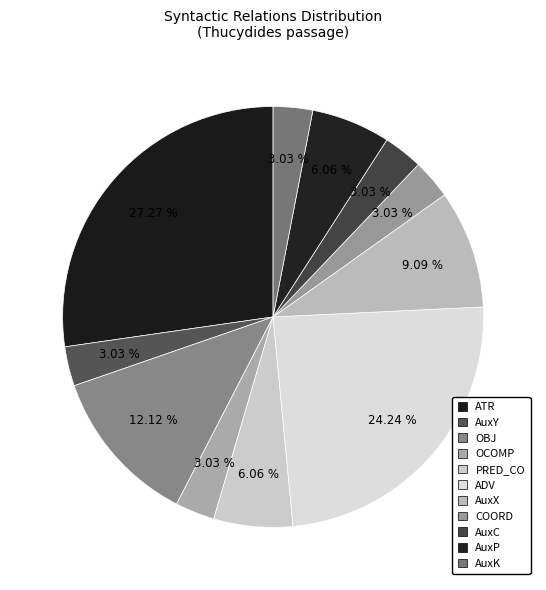

Does AuxC represent more than half of the total?

No